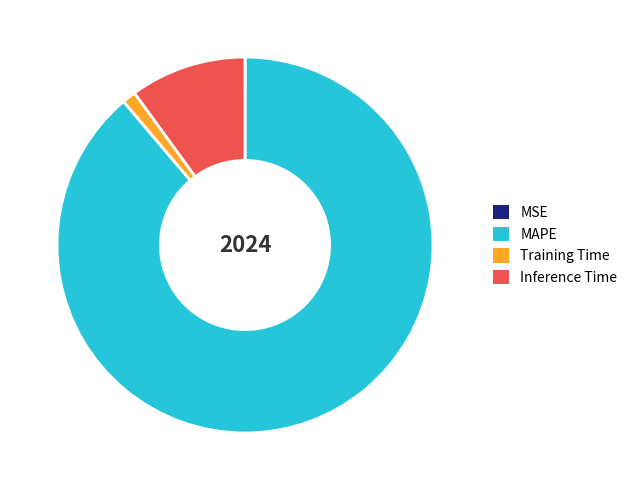

Is there a majority slice in this chart?

Yes